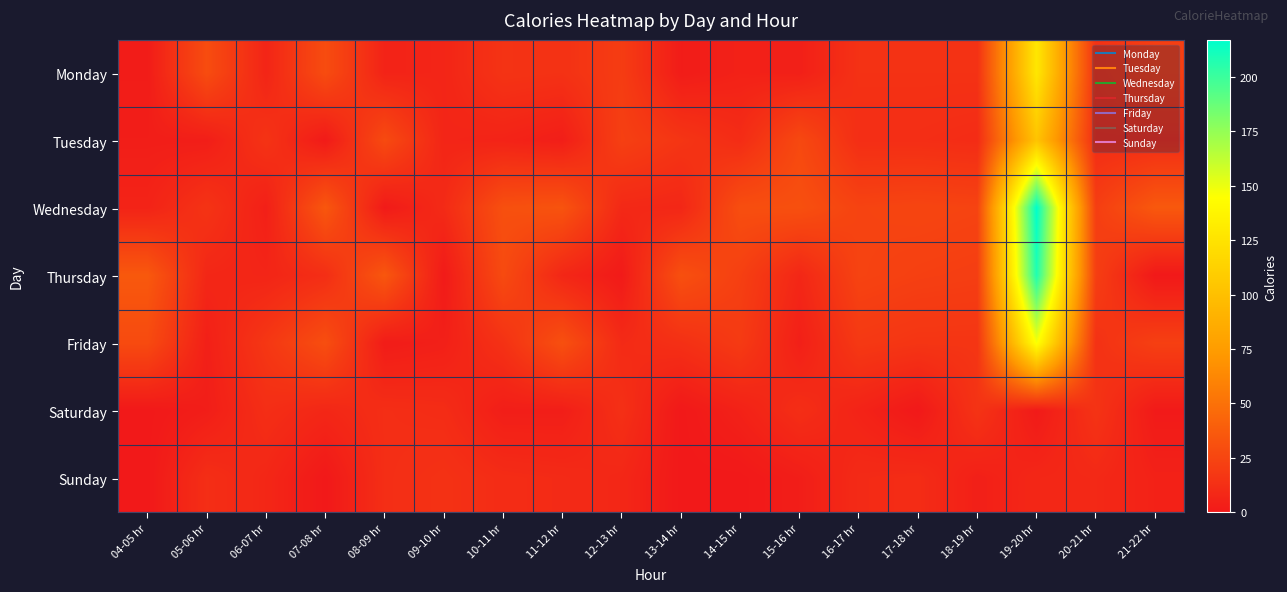

Reading left to right, transcribe all the data shown in this chart.

Monday: 04-05 hr=2	05-06 hr=29	06-07 hr=7	07-08 hr=29	08-09 hr=6	09-10 hr=7	10-11 hr=15	11-12 hr=14	12-13 hr=20	13-14 hr=2	14-15 hr=5	15-16 hr=4	16-17 hr=14	17-18 hr=14	18-19 hr=14	19-20 hr=128	20-21 hr=14	21-22 hr=21
Tuesday: 04-05 hr=3	05-06 hr=3	06-07 hr=15	07-08 hr=1	08-09 hr=28	09-10 hr=7	10-11 hr=6	11-12 hr=3	12-13 hr=22	13-14 hr=16	14-15 hr=11	15-16 hr=27	16-17 hr=12	17-18 hr=12	18-19 hr=11	19-20 hr=103	20-21 hr=11	21-22 hr=11
Wednesday: 04-05 hr=6	05-06 hr=15	06-07 hr=4	07-08 hr=35	08-09 hr=1	09-10 hr=10	10-11 hr=31	11-12 hr=33	12-13 hr=9	13-14 hr=8	14-15 hr=30	15-16 hr=31	16-17 hr=24	17-18 hr=25	18-19 hr=24	19-20 hr=217	20-21 hr=21	21-22 hr=36
Thursday: 04-05 hr=36	05-06 hr=8	06-07 hr=7	07-08 hr=12	08-09 hr=35	09-10 hr=1	10-11 hr=28	11-12 hr=8	12-13 hr=1	13-14 hr=31	14-15 hr=22	15-16 hr=8	16-17 hr=24	17-18 hr=22	18-19 hr=21	19-20 hr=208	20-21 hr=21	21-22 hr=0
Friday: 04-05 hr=28	05-06 hr=4	06-07 hr=17	07-08 hr=30	08-09 hr=2	09-10 hr=4	10-11 hr=14	11-12 hr=31	12-13 hr=10	13-14 hr=13	14-15 hr=19	15-16 hr=4	16-17 hr=18	17-18 hr=16	18-19 hr=16	19-20 hr=147	20-21 hr=14	21-22 hr=22
Saturday: 04-05 hr=0	05-06 hr=3	06-07 hr=12	07-08 hr=8	08-09 hr=12	09-10 hr=11	10-11 hr=3	11-12 hr=3	12-13 hr=13	13-14 hr=0	14-15 hr=5	15-16 hr=12	16-17 hr=6	17-18 hr=0	18-19 hr=15	19-20 hr=1	20-21 hr=15	21-22 hr=1
Sunday: 04-05 hr=0	05-06 hr=12	06-07 hr=8	07-08 hr=0	08-09 hr=12	09-10 hr=14	10-11 hr=11	11-12 hr=10	12-13 hr=8	13-14 hr=0	14-15 hr=0	15-16 hr=3	16-17 hr=10	17-18 hr=11	18-19 hr=4	19-20 hr=8	20-21 hr=9	21-22 hr=5